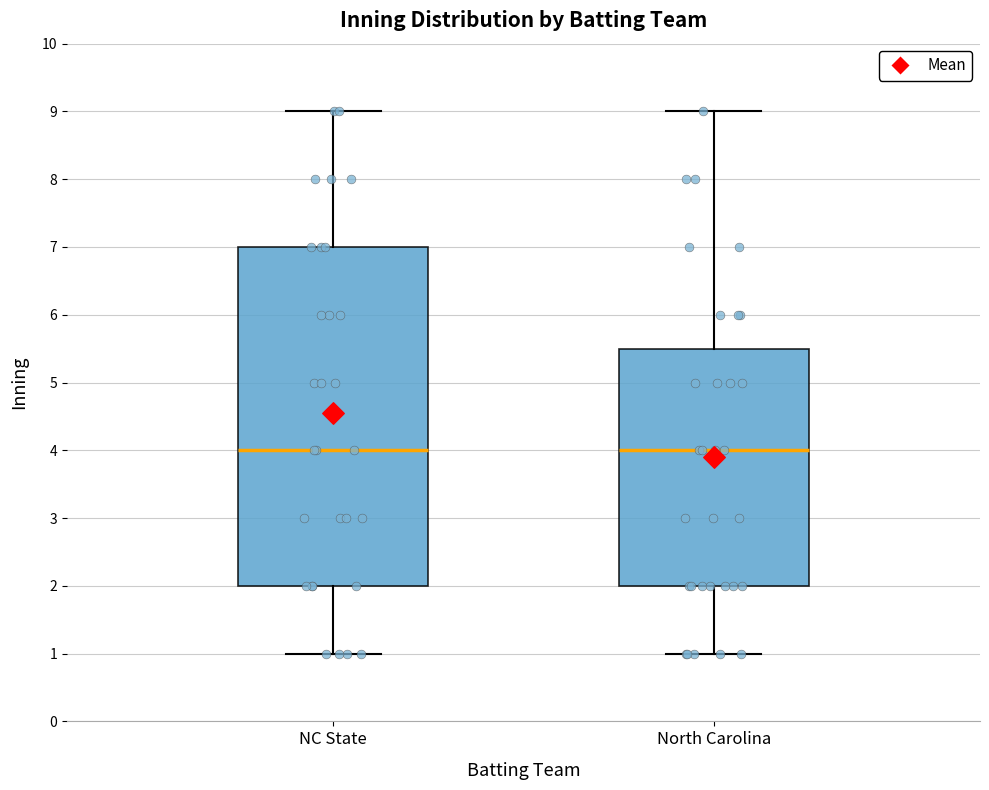

Where does the lower whisker of the box for NC State end on the y-axis? The values are not printed on the chart, so give them approximately, as read against the axis.

1.0